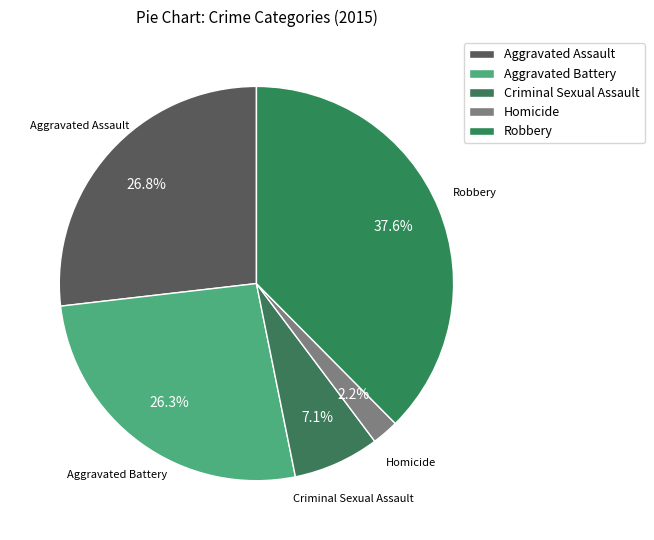

Is it true that Homicide is 2% of the pie?

True